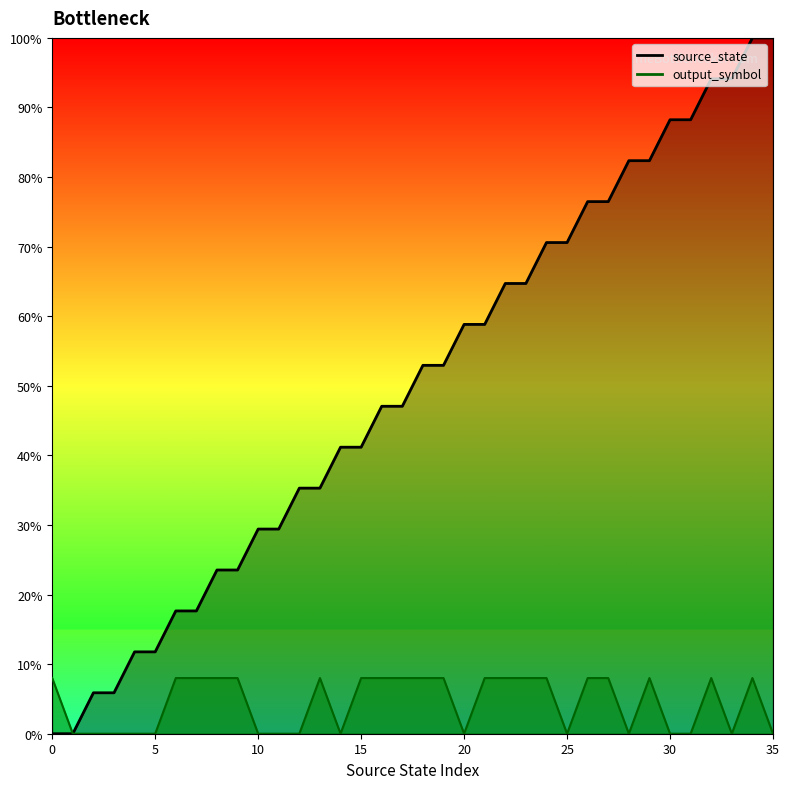

True or false: source_state has more than 1 points higher than both neighbors.

False